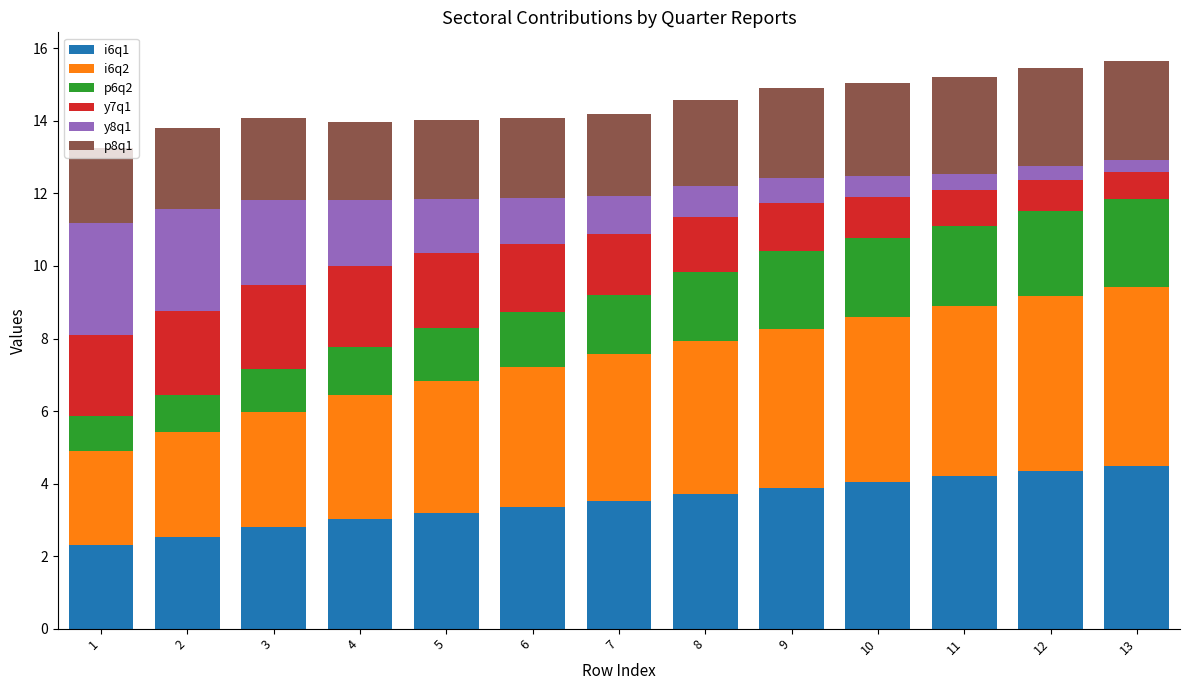

What is the maximum value for i6q1?

4.5